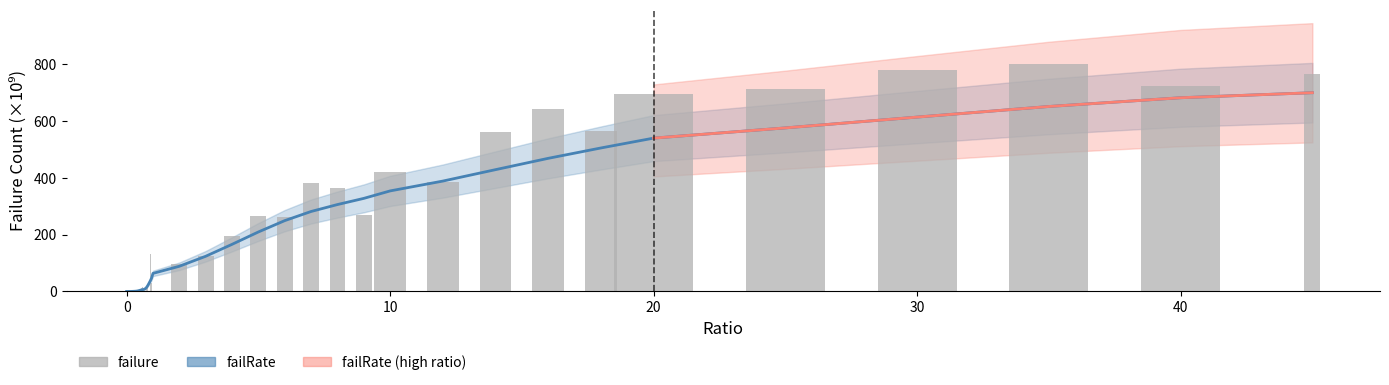

How many values in the failure series exceed 97?

20